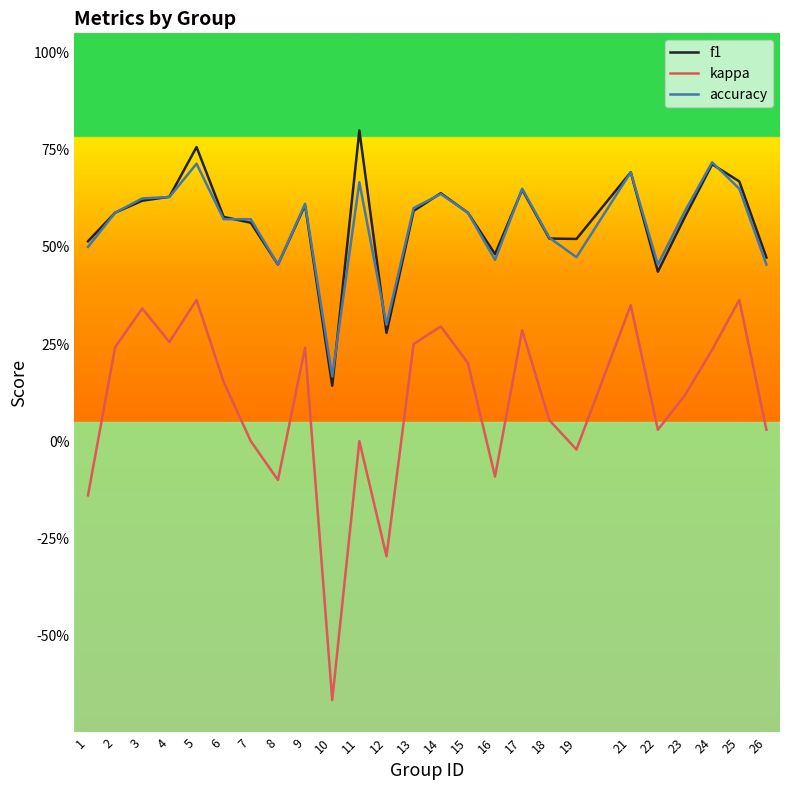

Rank the categories by accuracy value from highest to lowest.

24, 5, 21, 11, 17, 25, 14, 4, 3, 9, 13, 23, 2, 15, 6, 7, 18, 1, 19, 16, 8, 22, 26, 12, 10